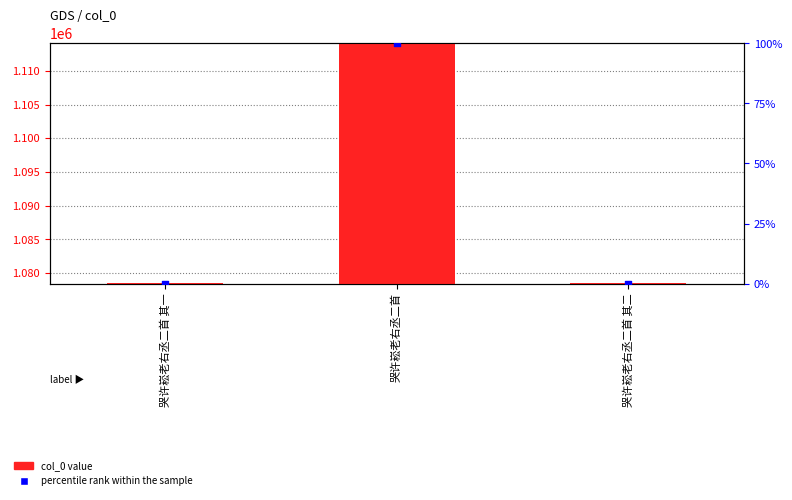

Which series contains the lowest Y value?

percentile rank within the sample